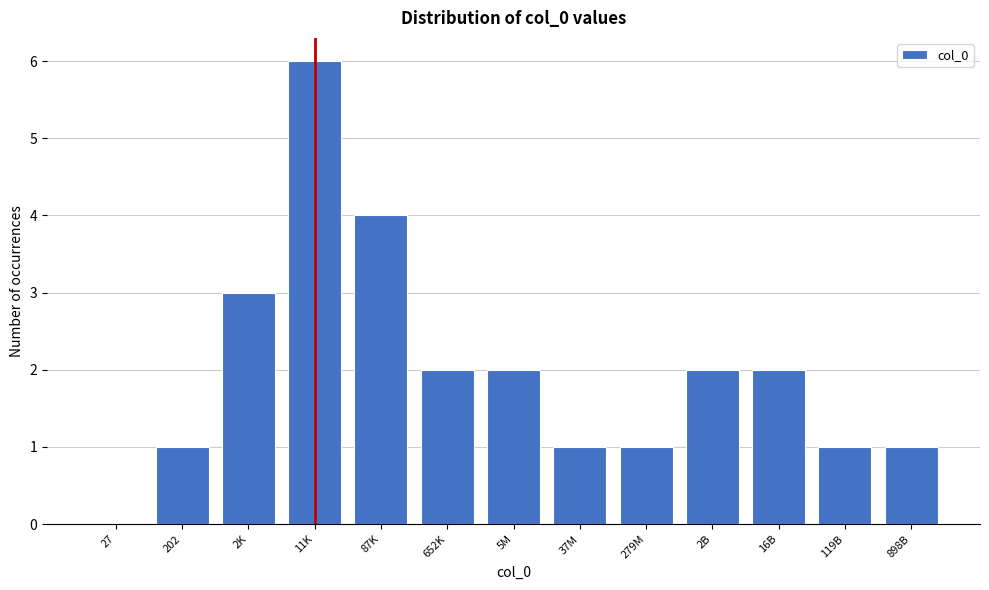

Reading right to left, extract all data points from this chart.

898B=1	119B=1	16B=2	2B=2	279M=1	37M=1	5M=2	652K=2	87K=4	11K=6	2K=3	202=1	27=0